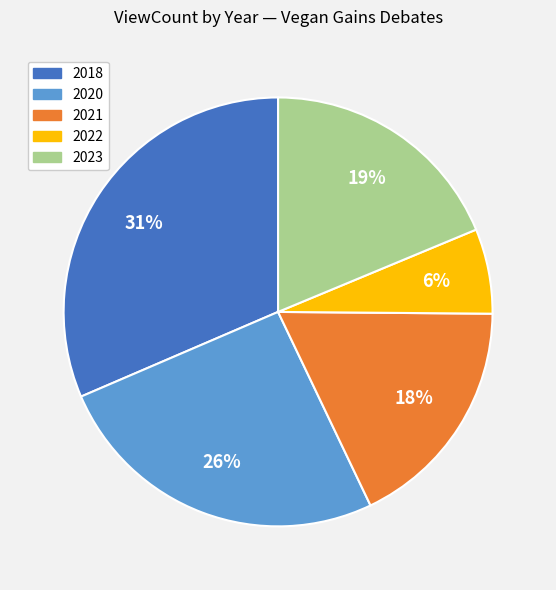

Does any single category account for the majority?

No